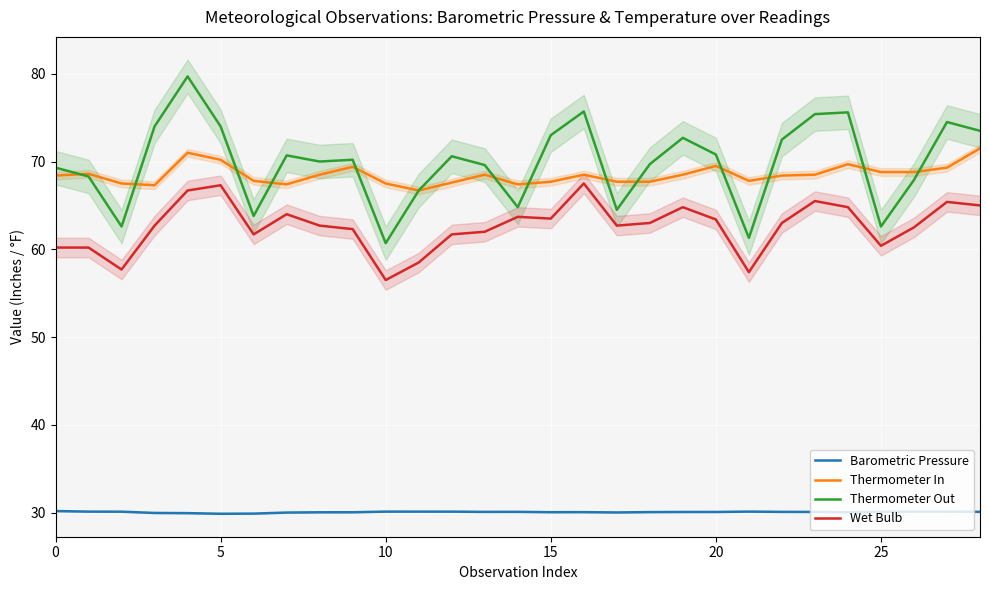

Which category has the lowest value in the Thermometer In series?

11